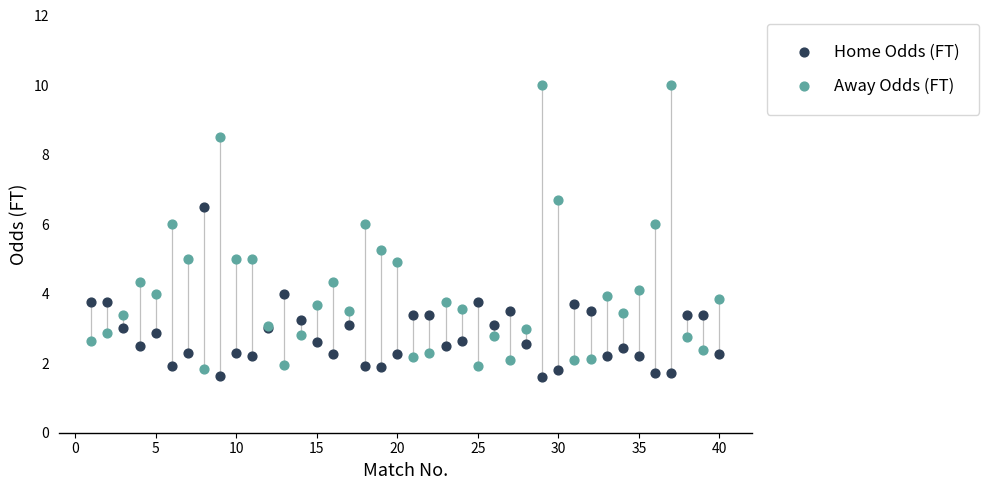

Which series contains the highest Y value?

Away Odds (FT)